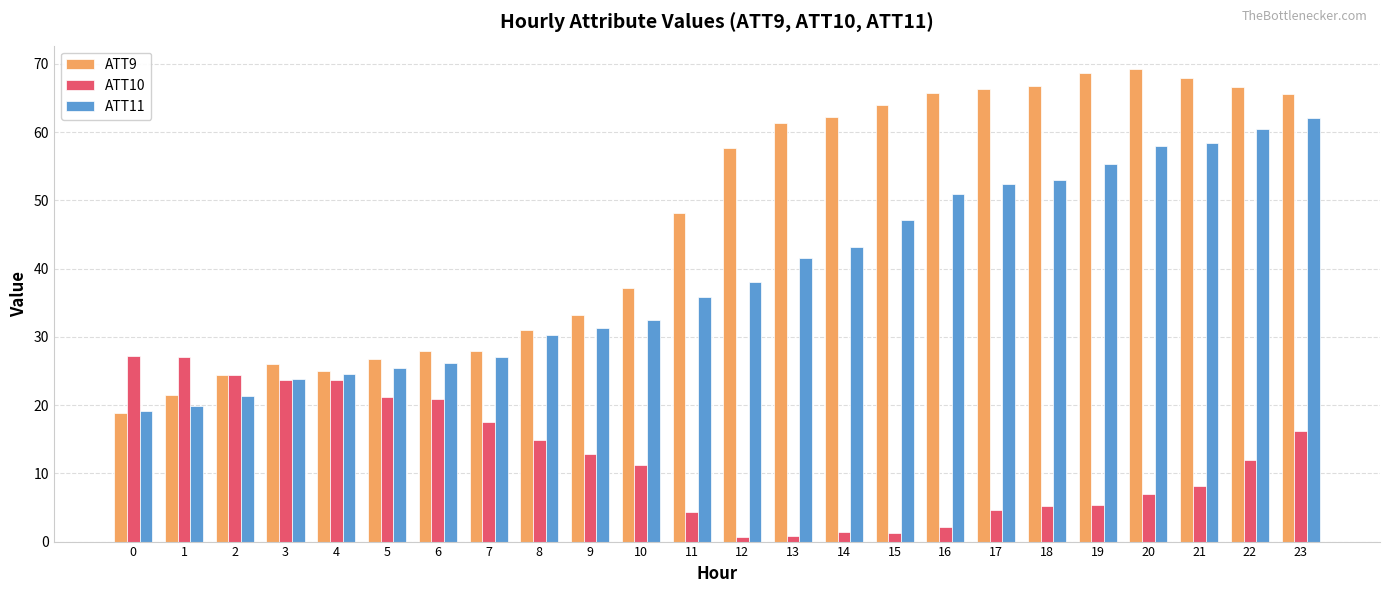

At which label does ATT11 first exceed 38?

12